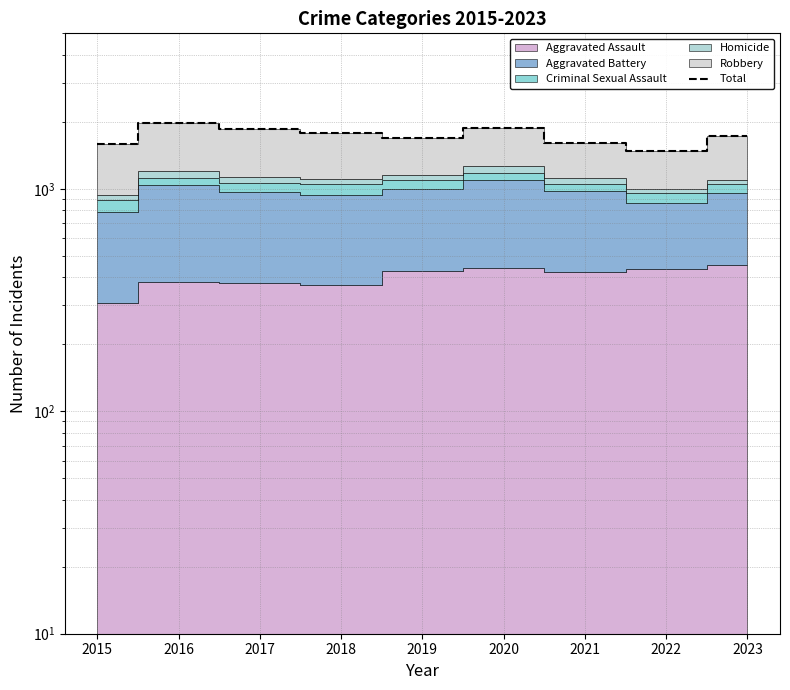

Rank the categories by value from lowest to highest.

2022, 2015, 2021, 2019, 2023, 2018, 2017, 2020, 2016